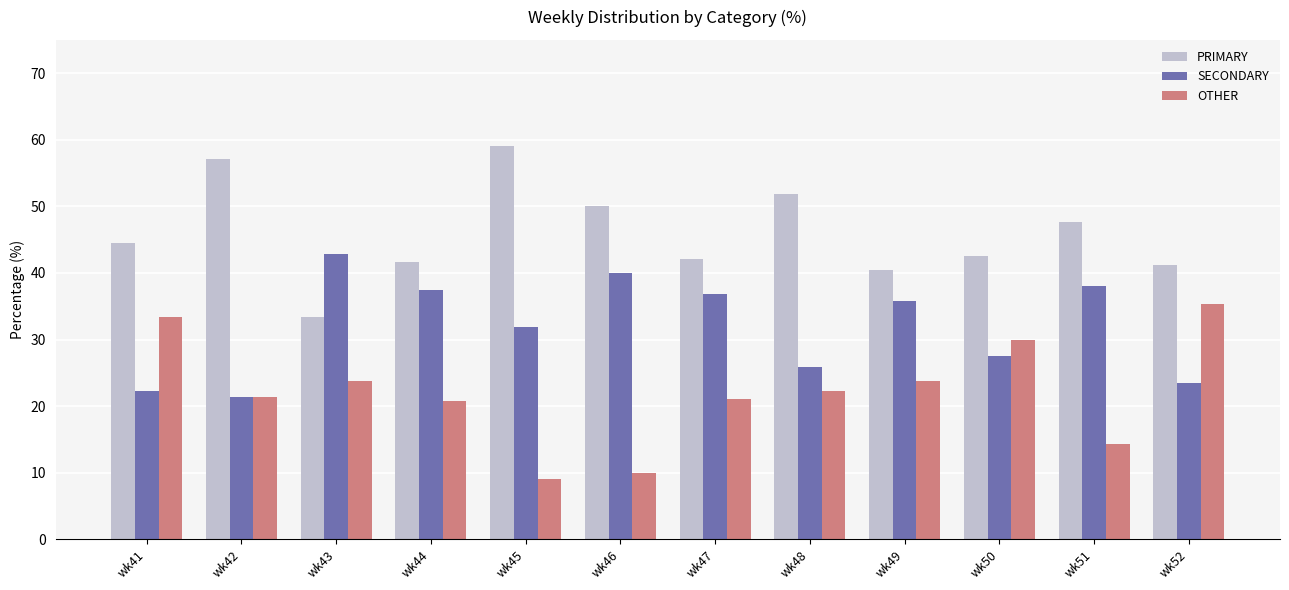

Is the value of OTHER at wk50 greater than the value of SECONDARY at wk46?

No